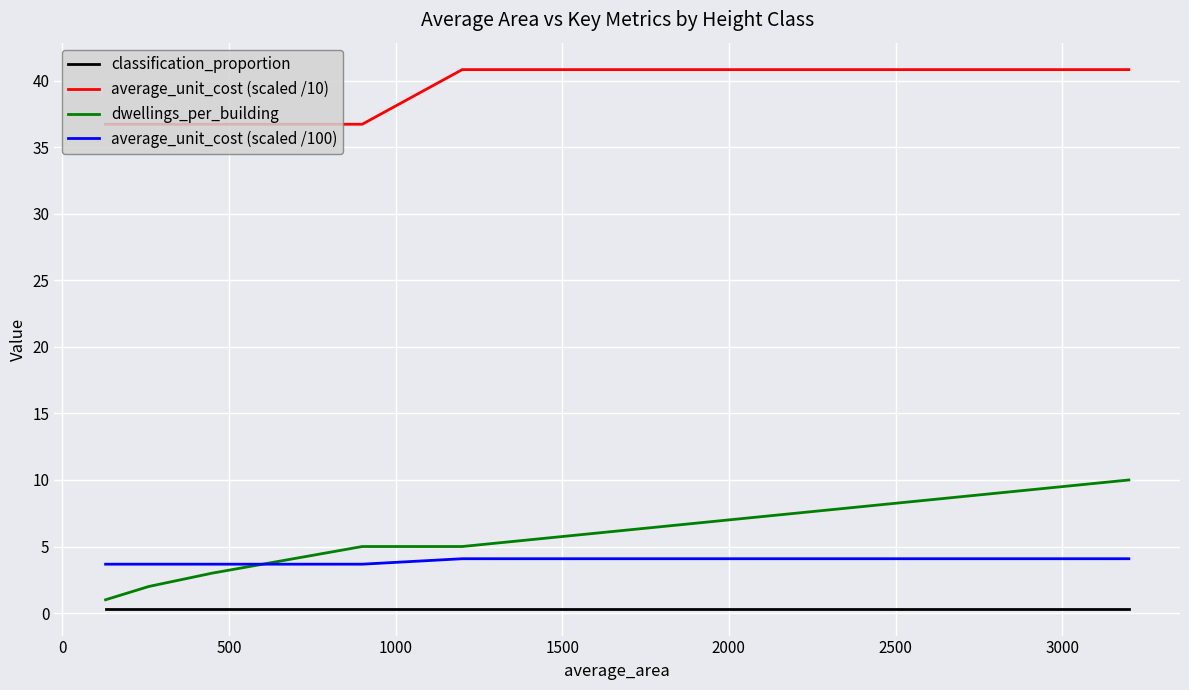

Count the dwellings_per_building values in the range 2 to 5.

4